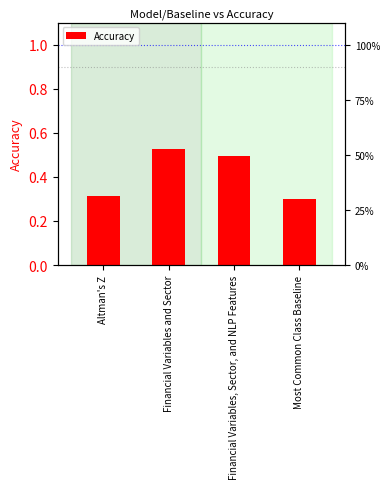

What is the label of the 4th bar from the right?

Altman's Z